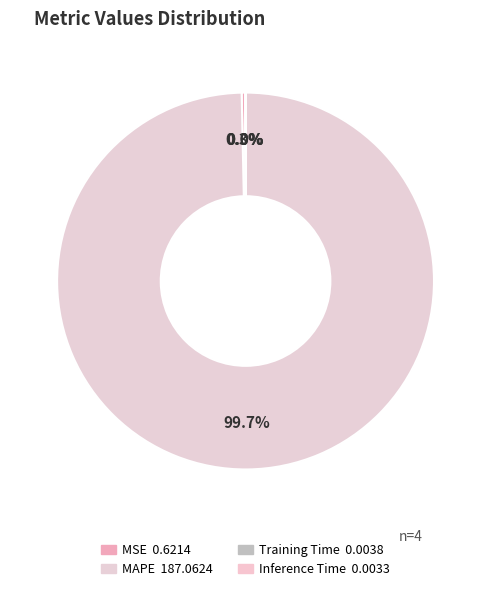

Which slice represents more than half of the pie?

MAPE